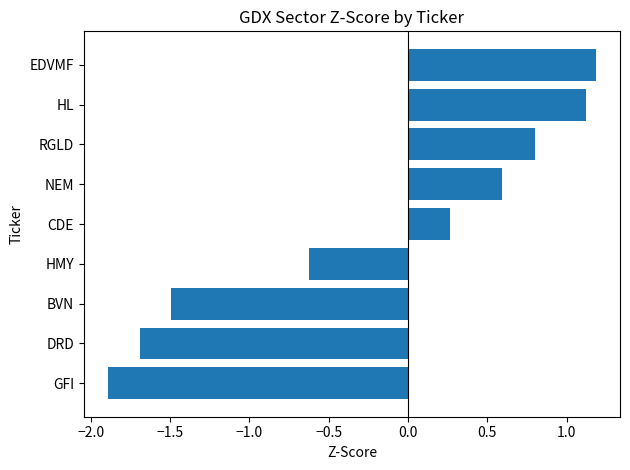

List the labels in order of value, smallest first.

GFI, DRD, BVN, HMY, CDE, NEM, RGLD, HL, EDVMF